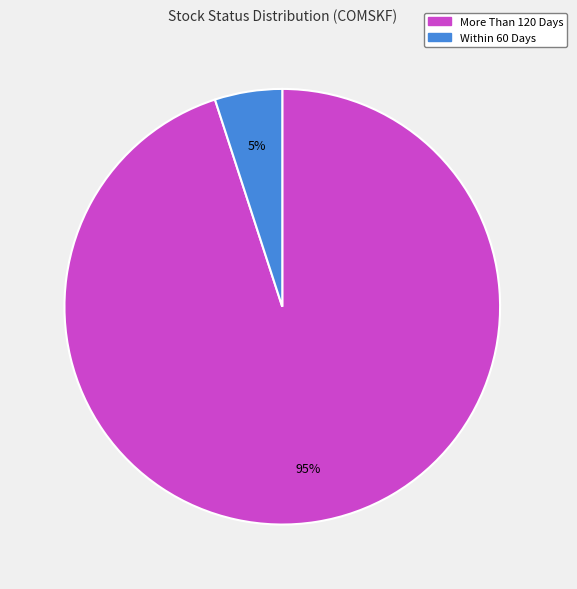

To the nearest percent, what is the average slice percentage?

50%